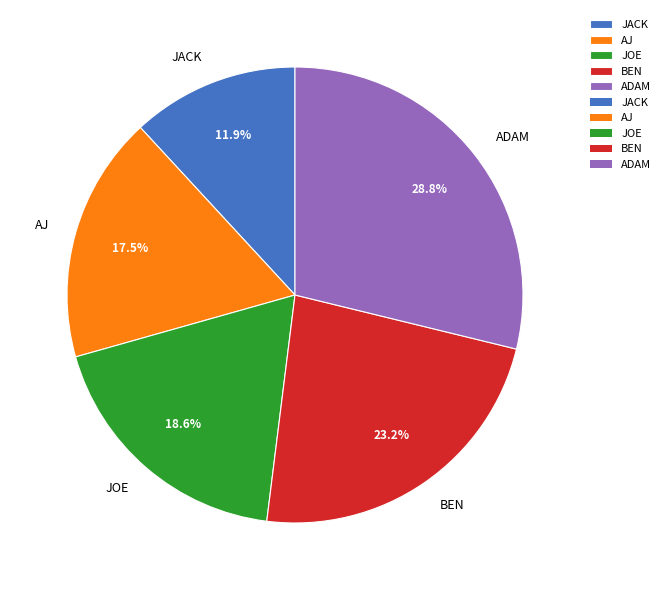

What percentage is NOT represented by JOE?

81.4%